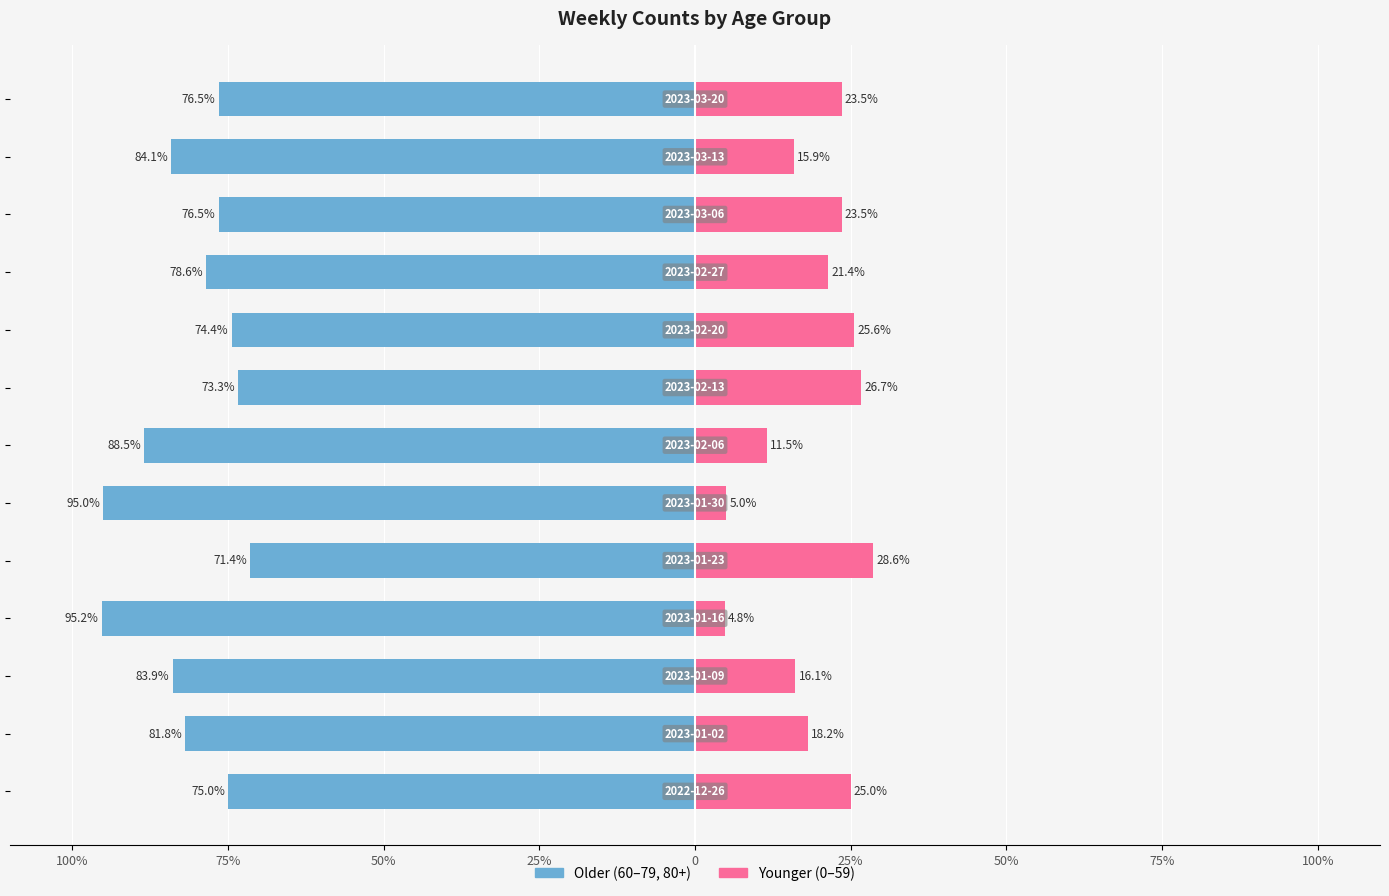

Does the chart contain any negative values?

Yes